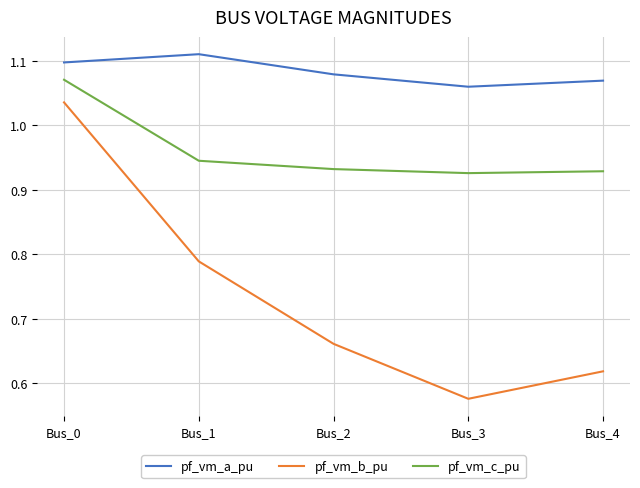

How many series are shown in this chart?

3